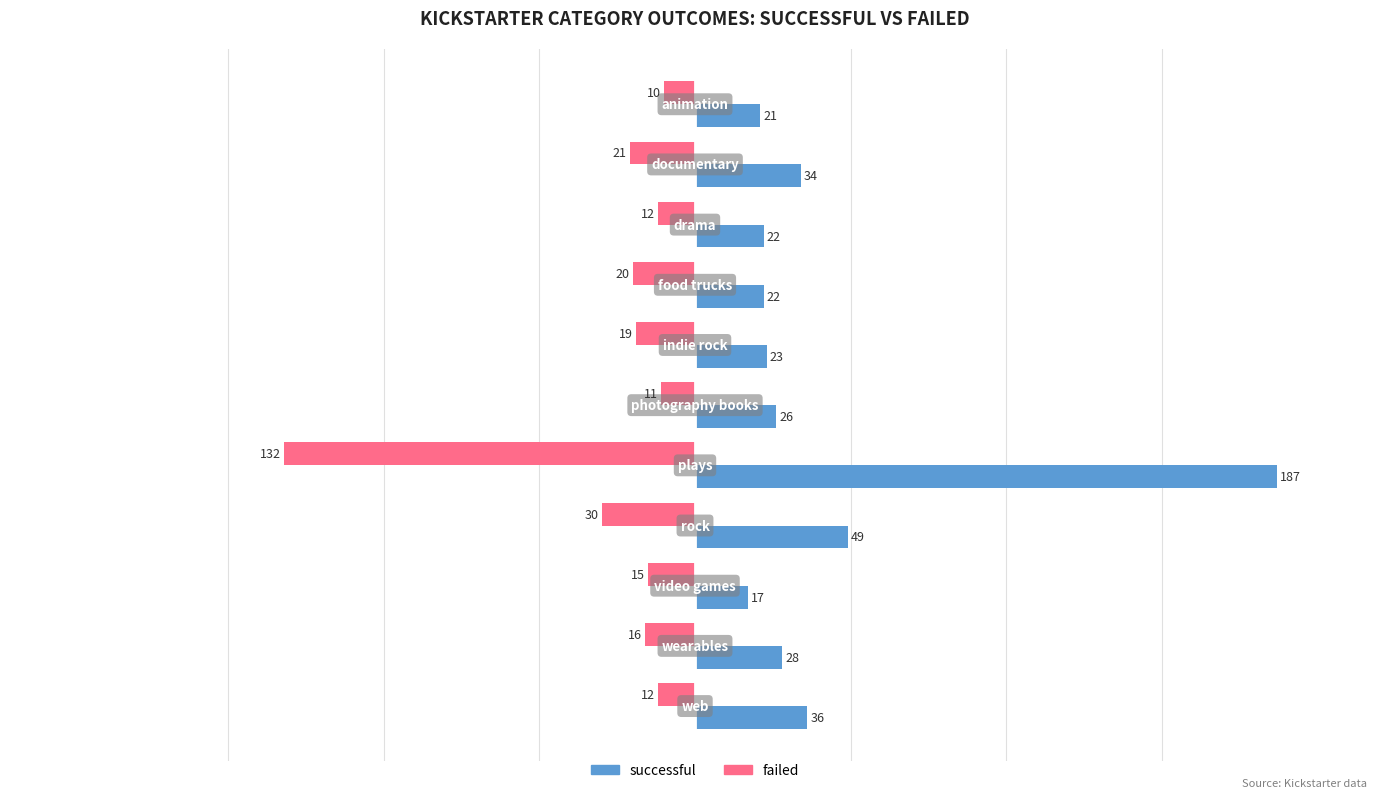

What are all the series names shown in the legend?

successful, failed